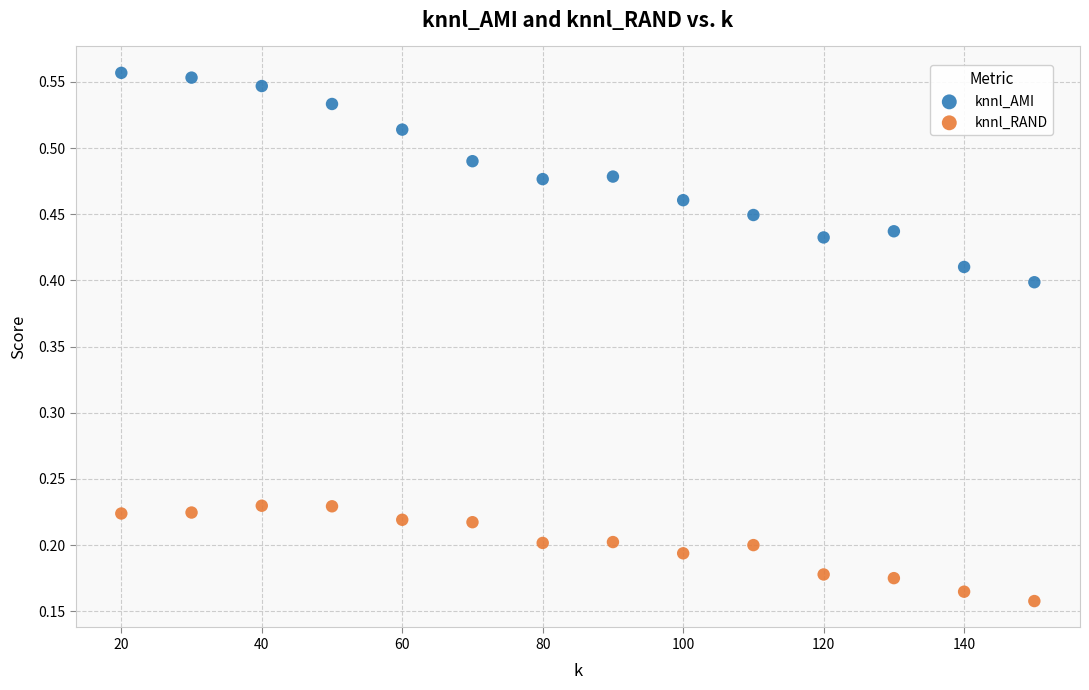

Which series reaches the maximum Y coordinate?

knnl_AMI